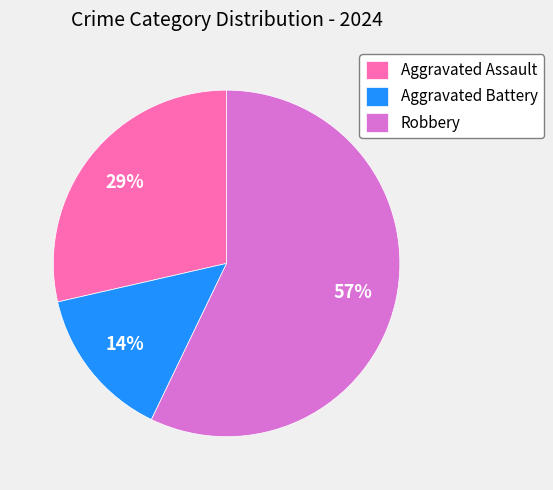

To the nearest percent, what is the combined percentage of Robbery and Aggravated Assault?

86%